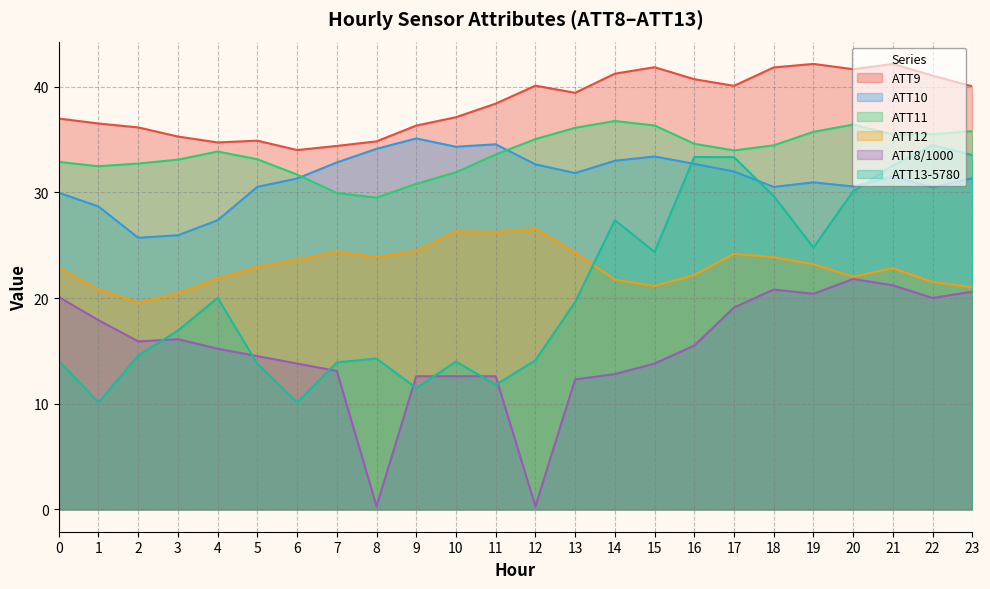

What is the minimum value for ATT9?

34.0